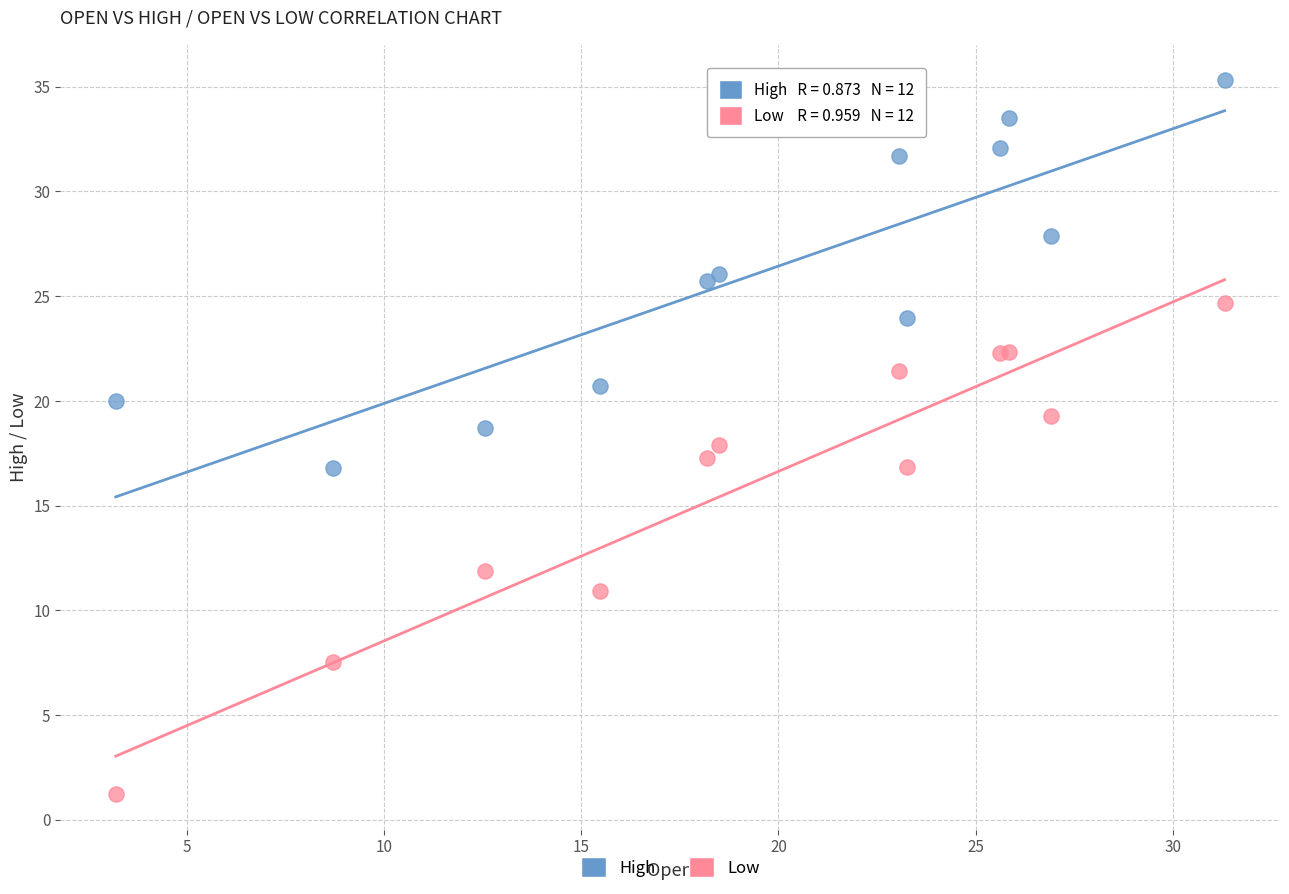

Which series reaches the minimum Y coordinate?

Low